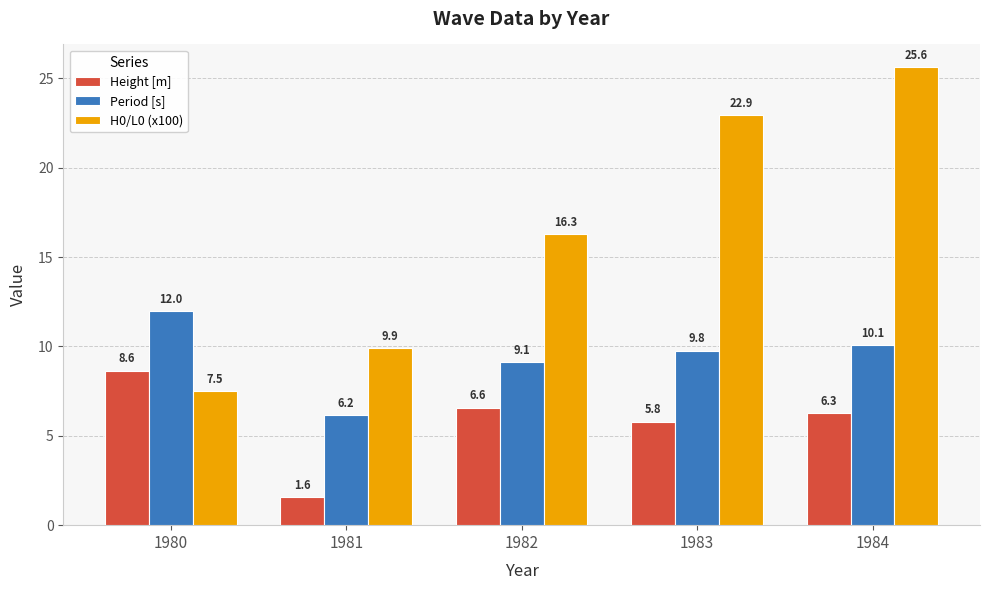

Which series changed the most between 1981 and 1983?

H0/L0 (x100)